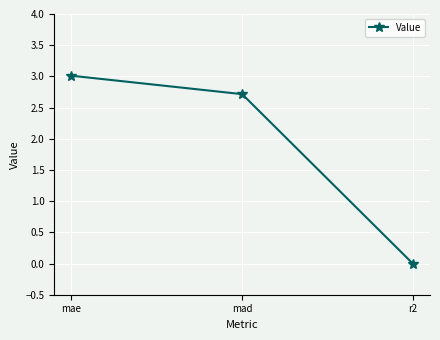

List the labels in order of value, largest first.

mae, mad, r2